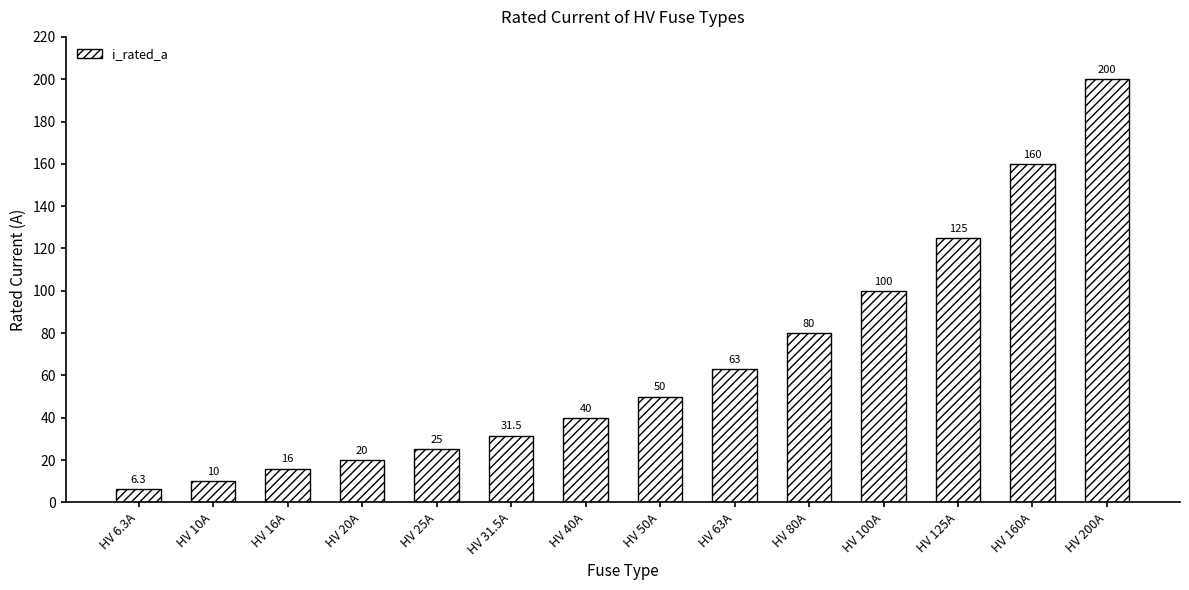

Which category has the lowest value across all series?

HV 6.3A